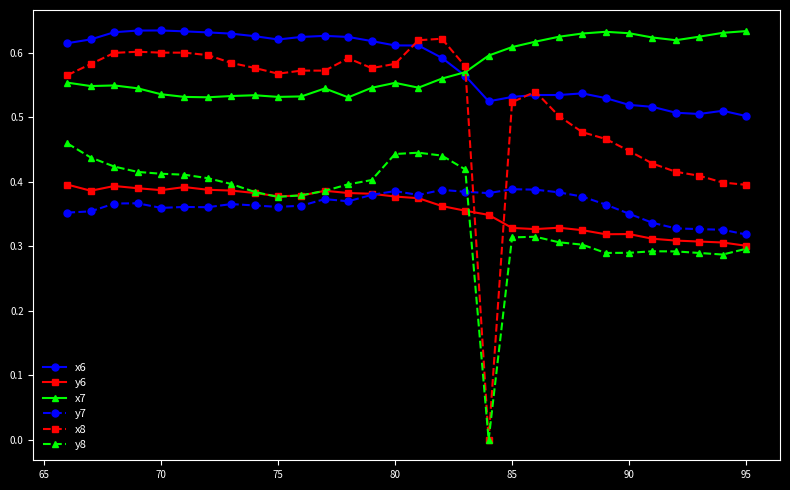

True or false: x8 has more than 0 points higher than both neighbors.

True